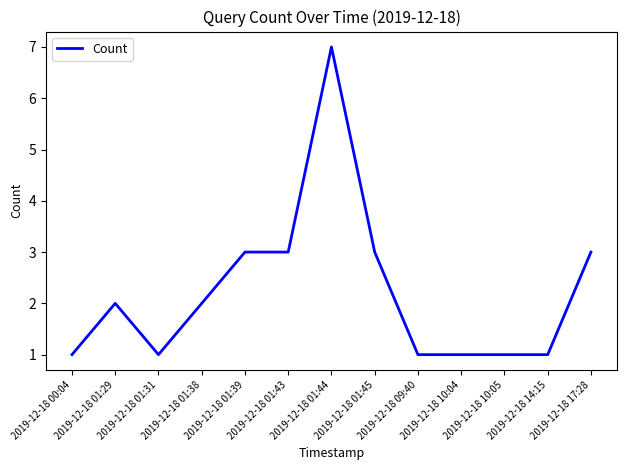

Where is the first local maximum?

2019-12-18 01:29